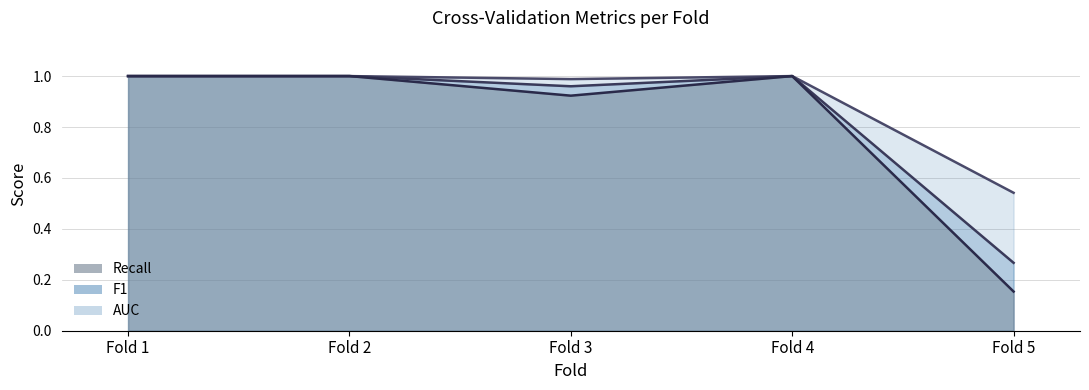

What is the highest value of the F1 series?

1.0